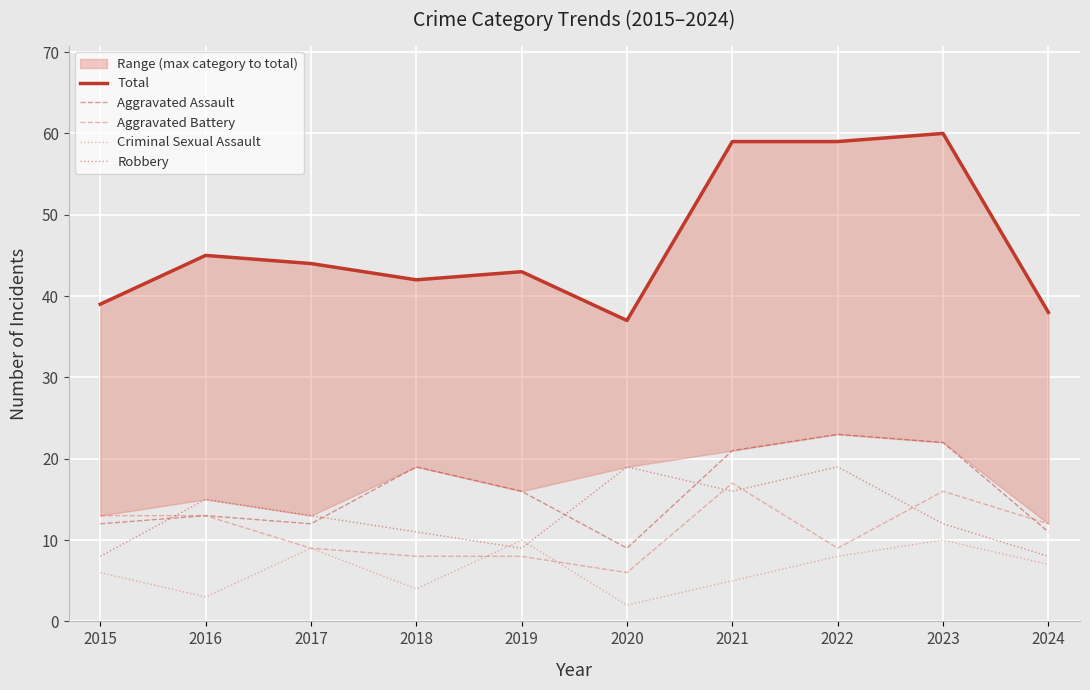

True or false: Aggravated Assault and Aggravated Battery cross at least once.

True